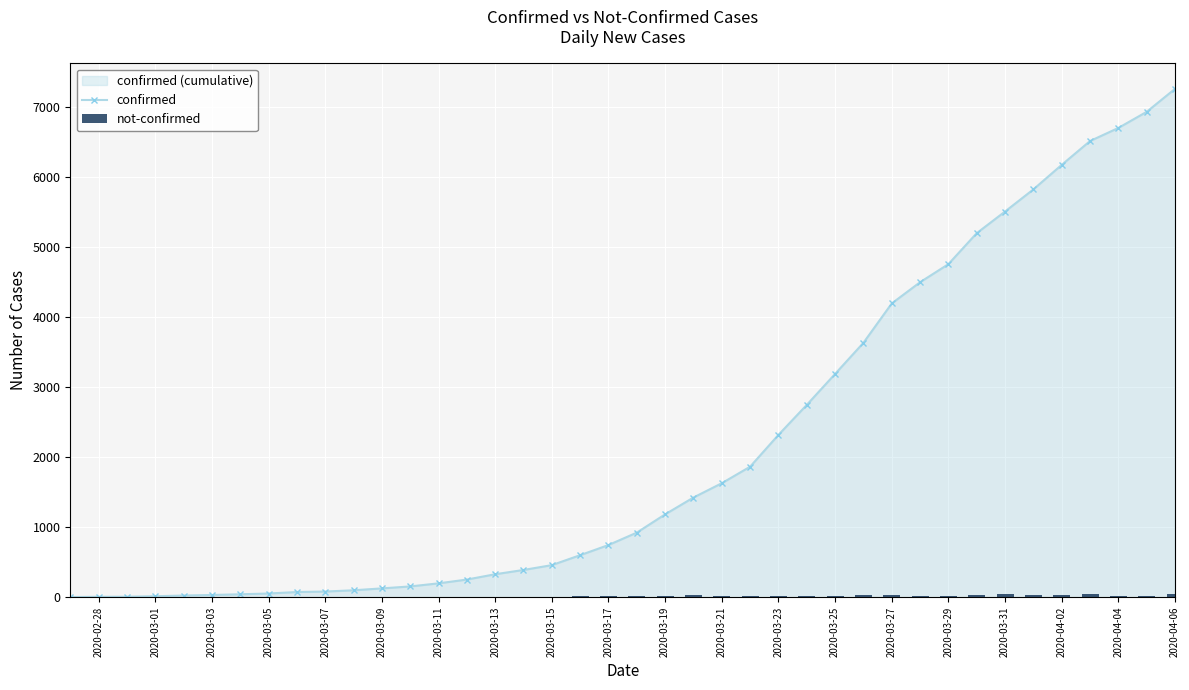

How many categories are shown in the chart?

40